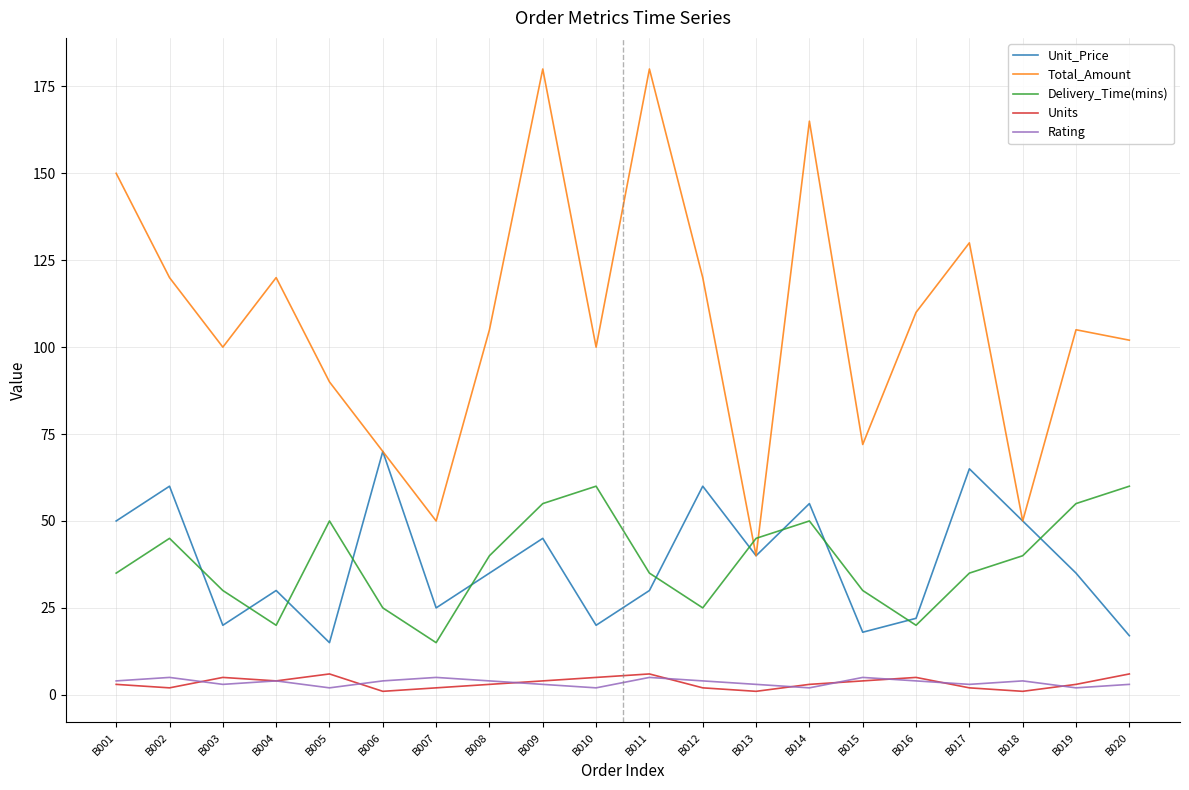

How many intersections are there between Delivery_Time(mins) and Total_Amount?

2